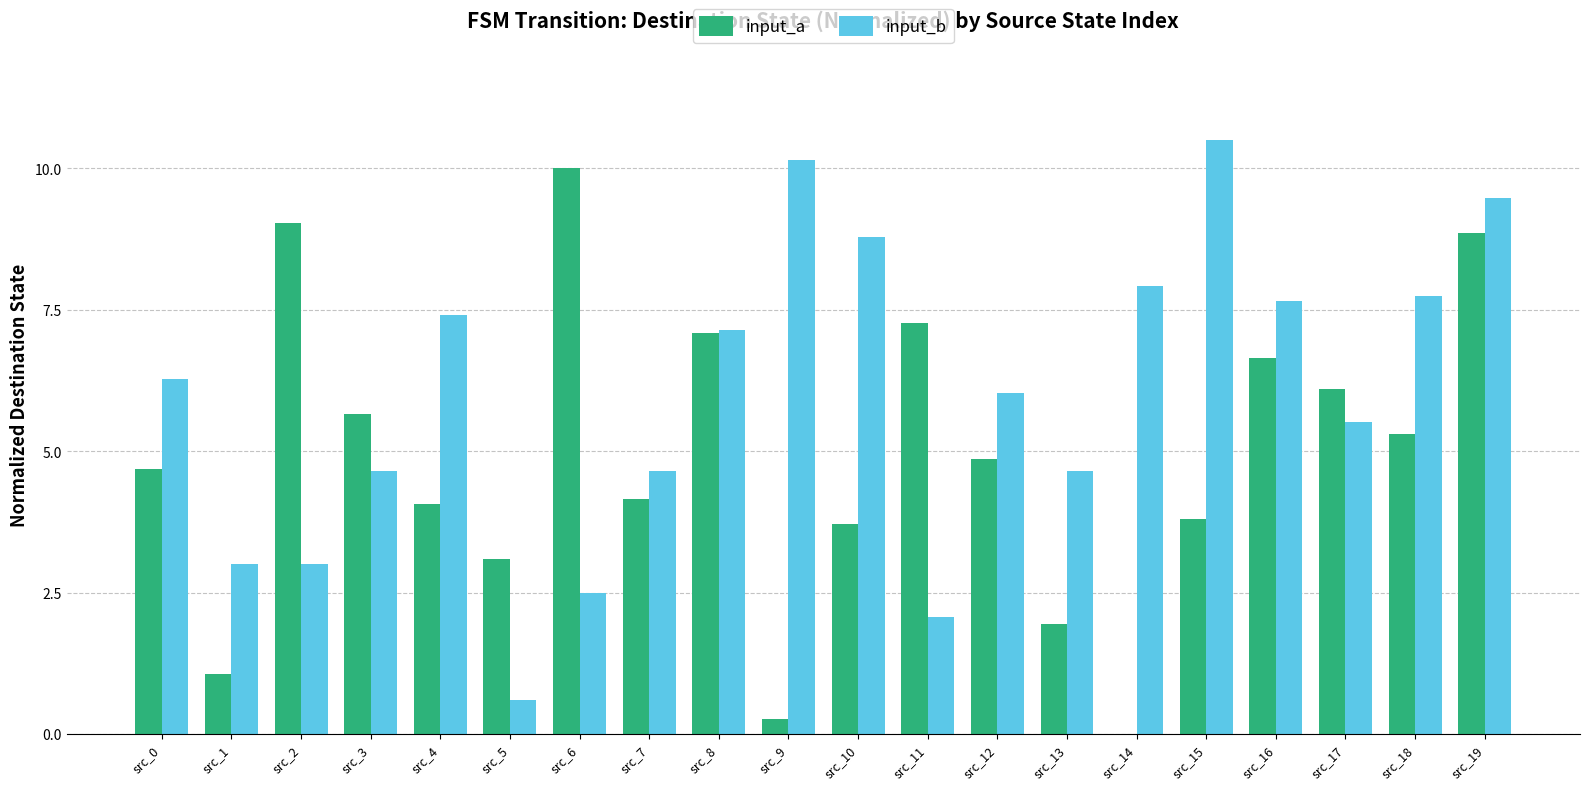

What value does the input_b series have at src_0?

6.3